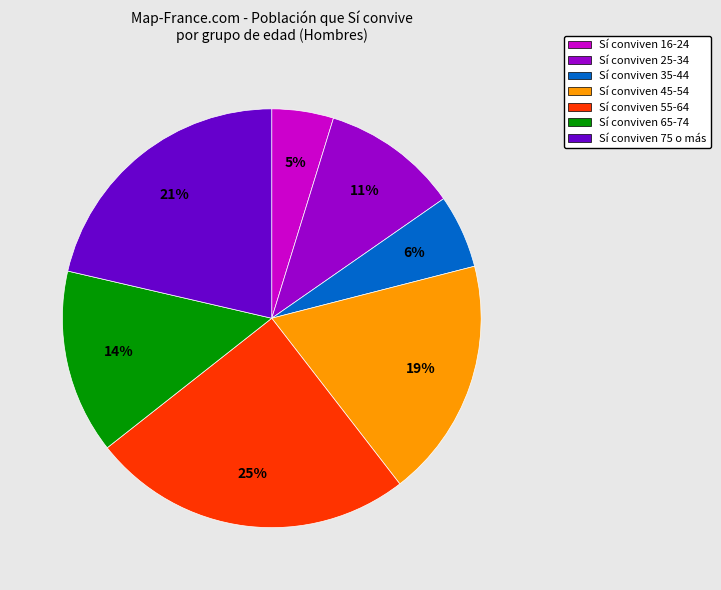

How many slices are in this pie chart?

7